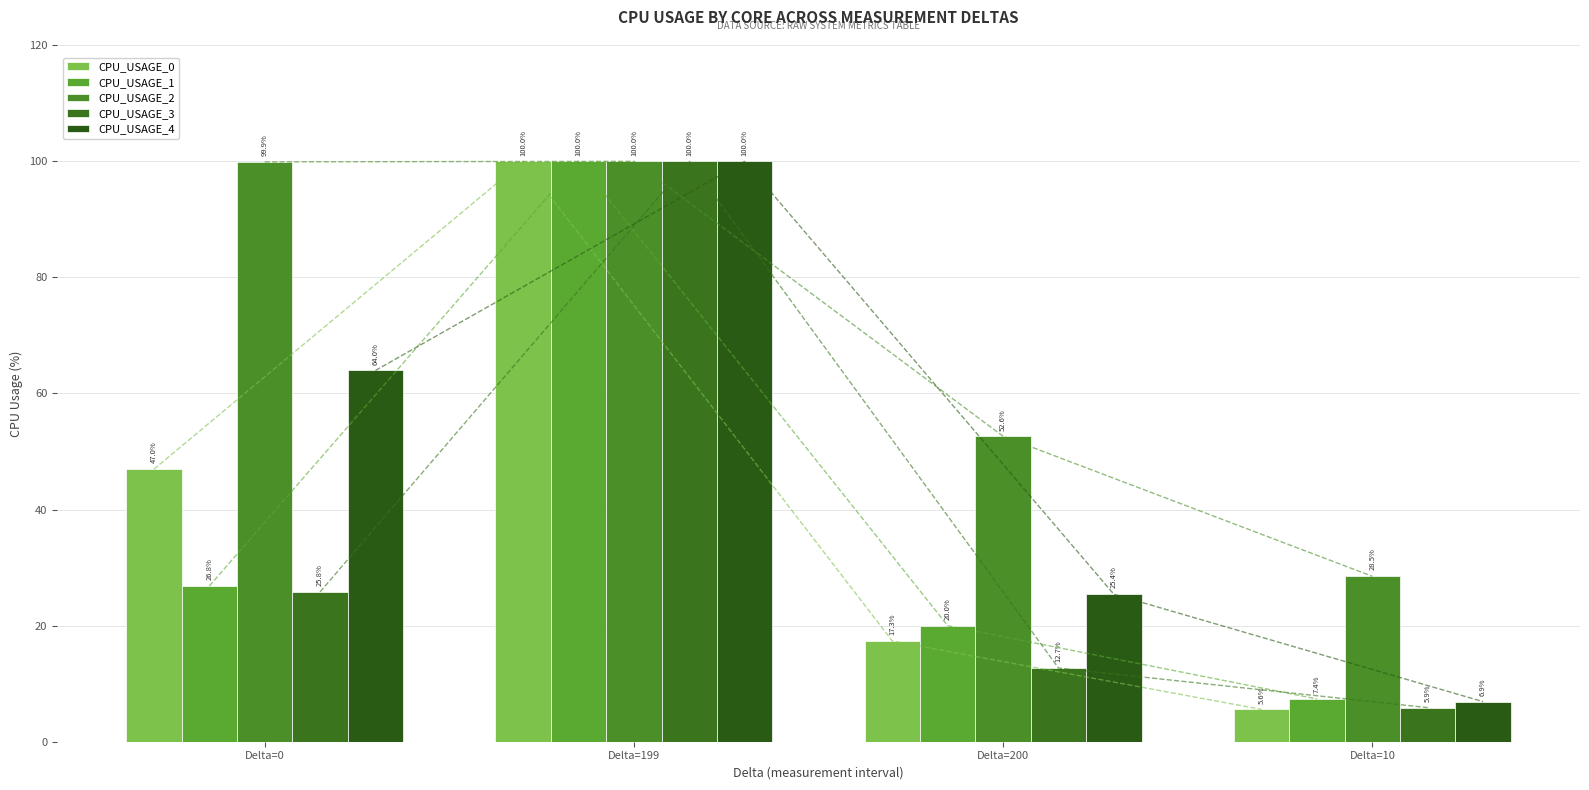

Reading left to right, transcribe all the data shown in this chart.

CPU_USAGE_0: 47.0	100.0	17.3	5.6
CPU_USAGE_1: 26.8	100.0	20.0	7.4
CPU_USAGE_2: 99.9	100.0	52.6	28.5
CPU_USAGE_3: 25.8	100.0	12.7	5.9
CPU_USAGE_4: 64.0	100.0	25.4	6.9